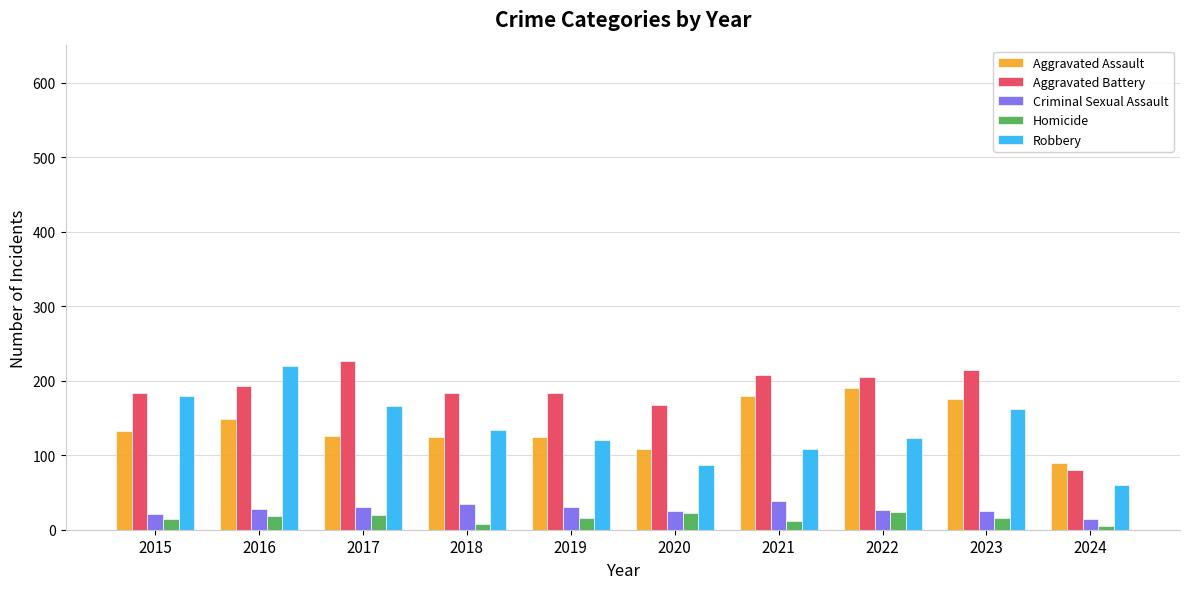

What is the value of the Homicide bar at the 5th from the left?

16